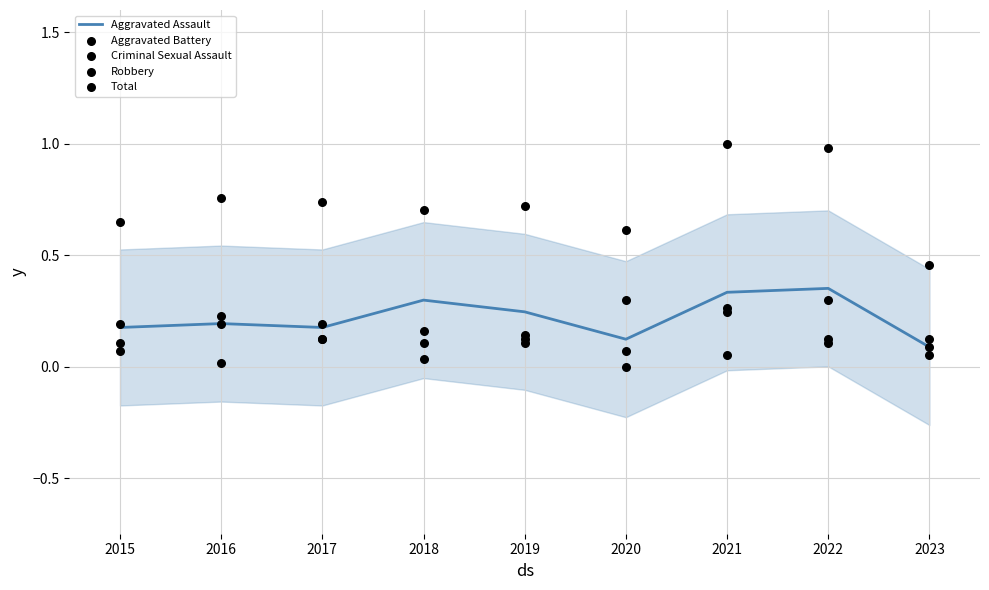

At how many categories does at least one series exceed 0?

9